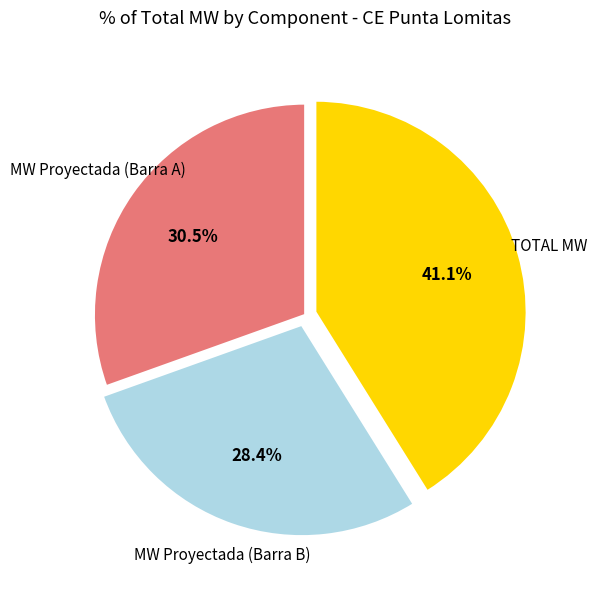

Approximately how many times larger is the value at MW Proyectada (Barra A) compared to MW Proyectada (Barra B)?

1.1